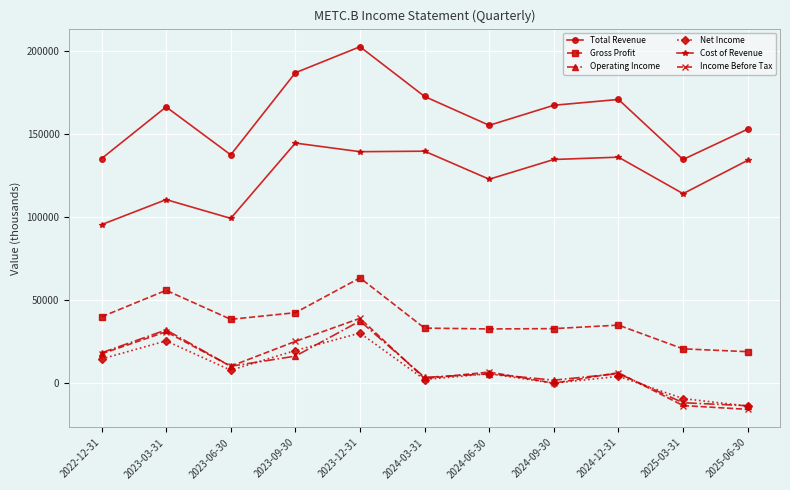

How many lines are shown in the chart?

6